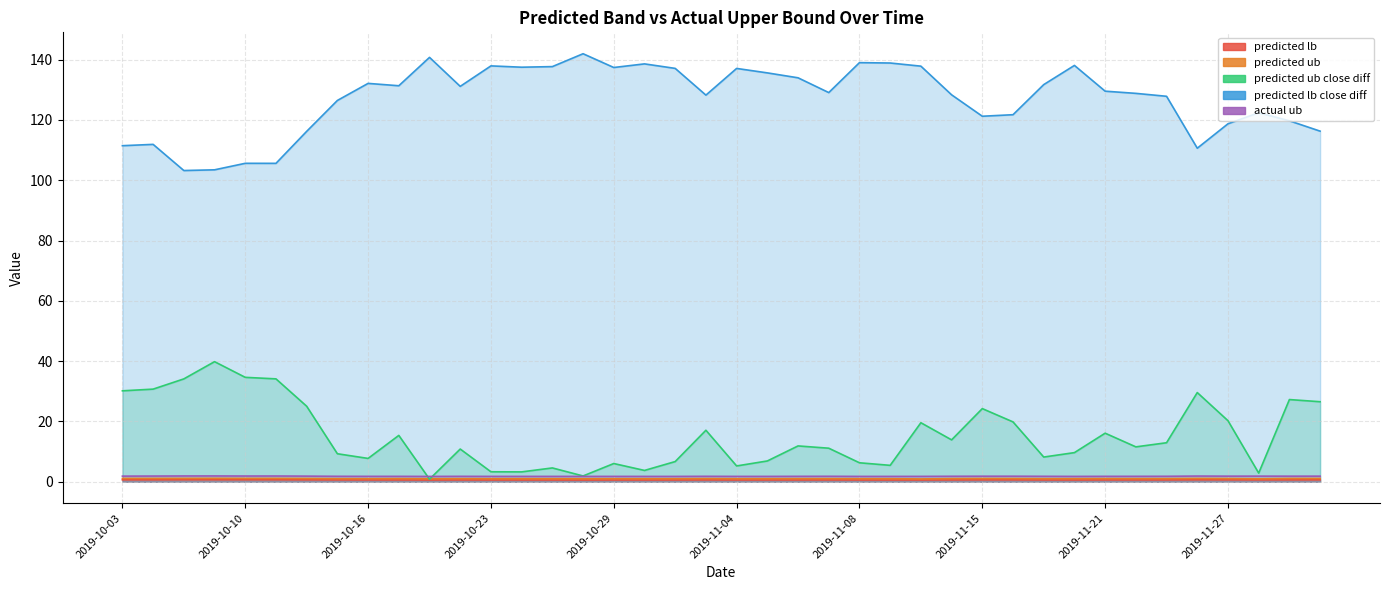

At how many categories does at least one series exceed 63?

40